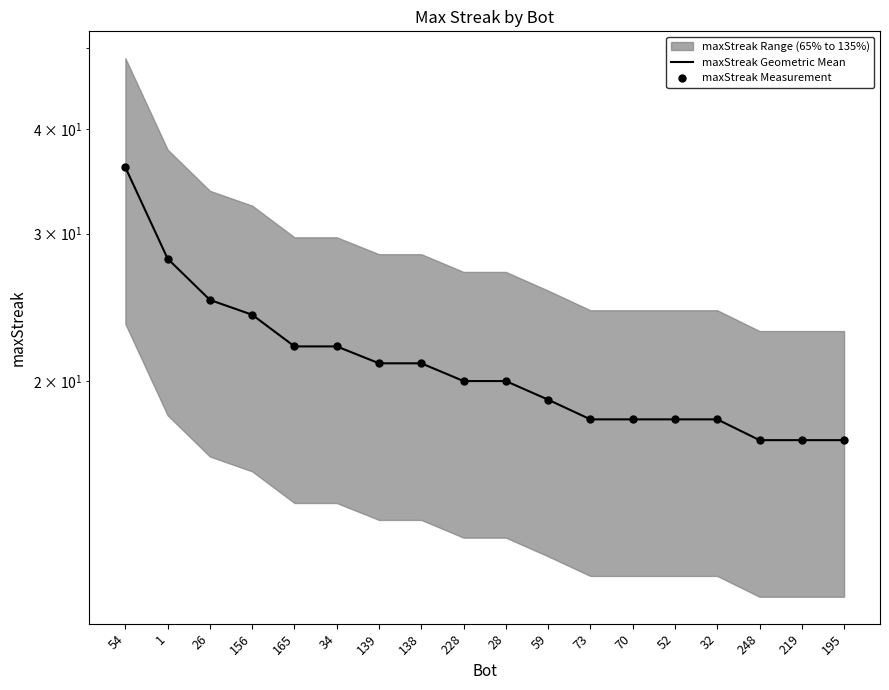

Which series has the largest Y range (max minus min)?

maxStreak Geometric Mean